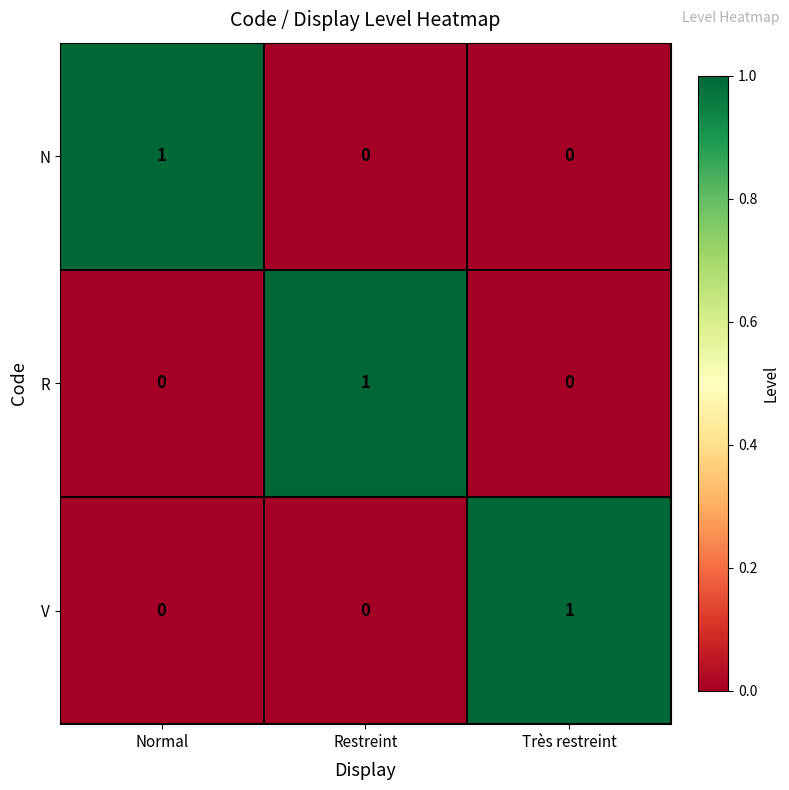

How many positive values does the R series have?

1